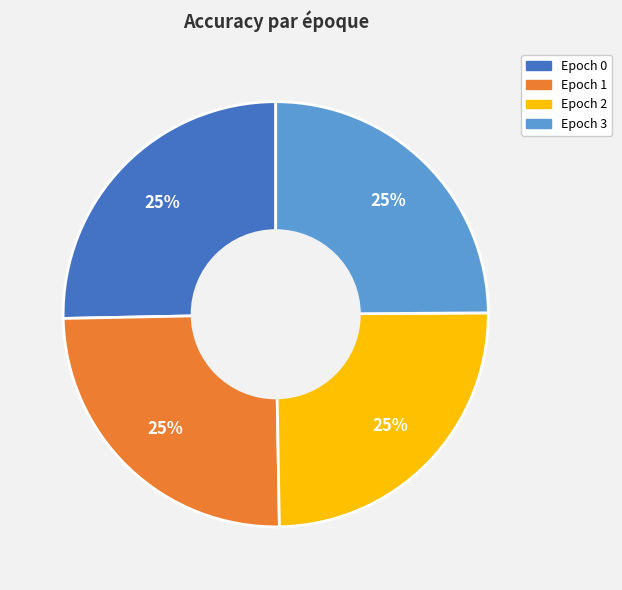

The Epoch 2 slice represents 14% of the pie. True or false?

False